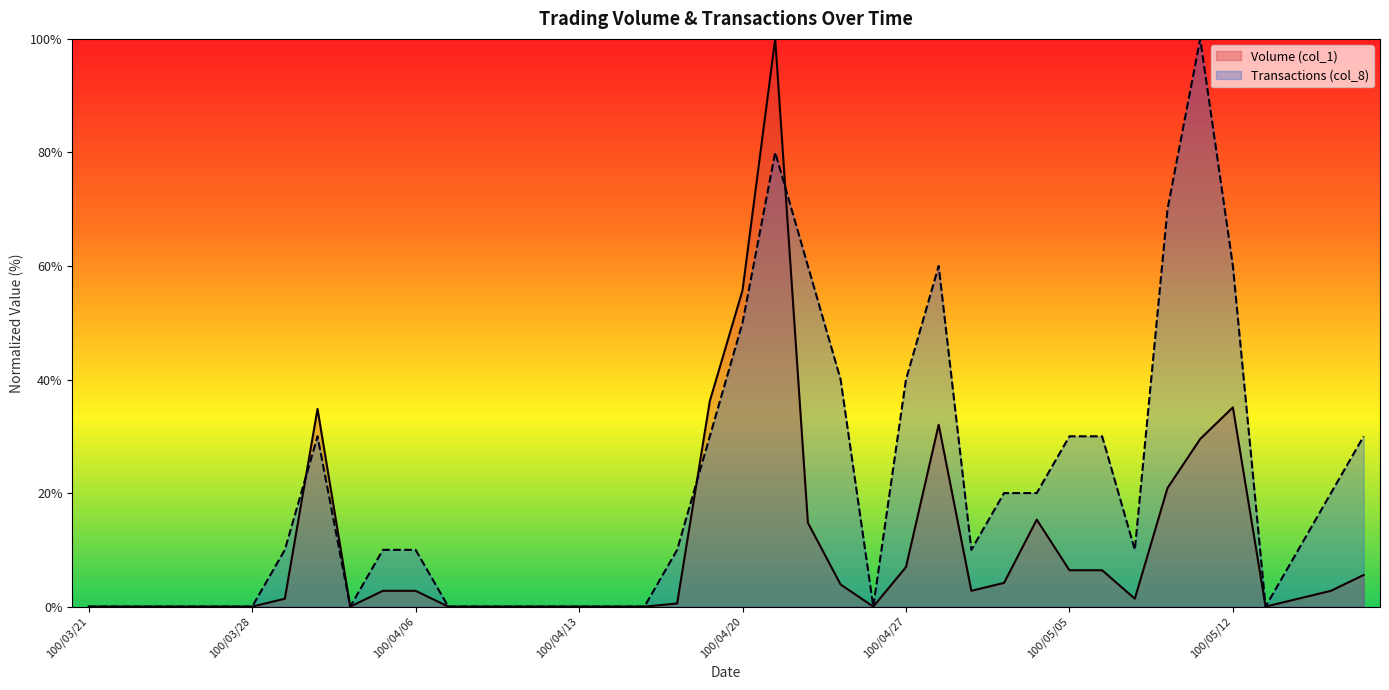

Which series has the largest total across all categories?

Transactions (col_8)